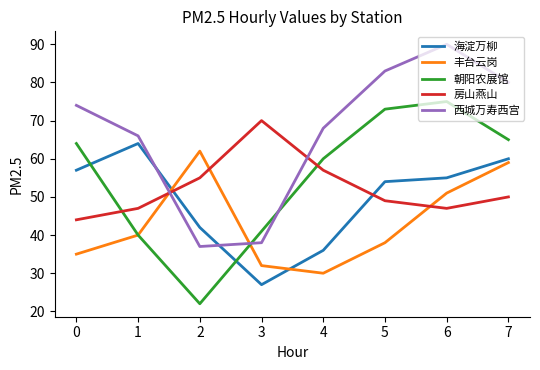

Which series has the largest total across all categories?

西城万寿西宫